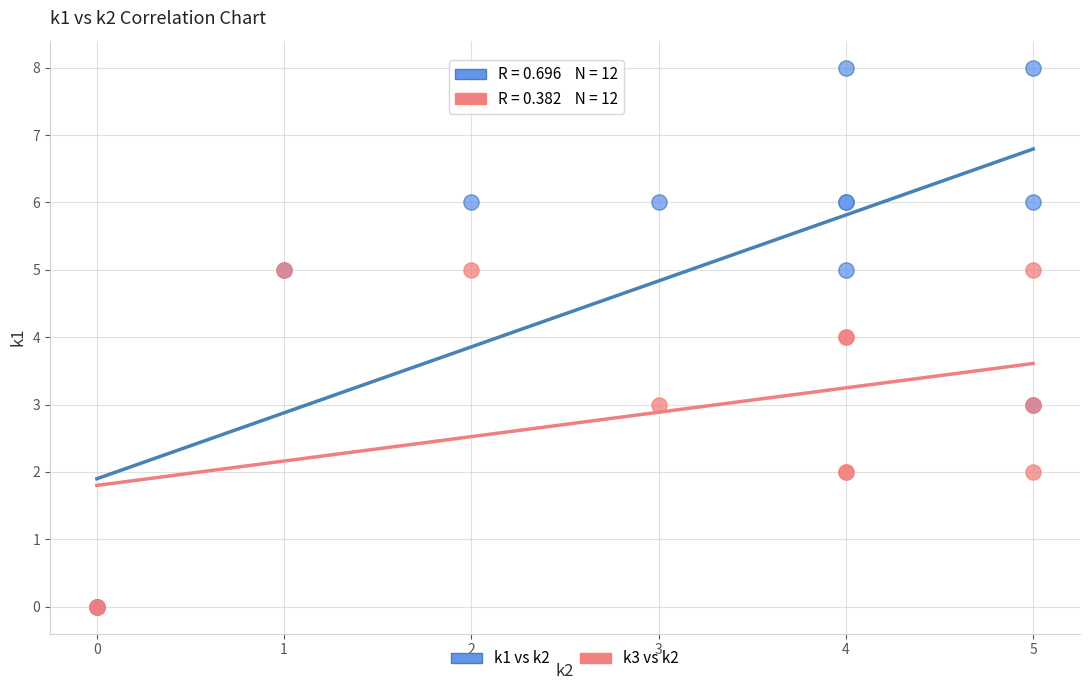

Which series reaches the maximum Y coordinate?

k1 vs k2